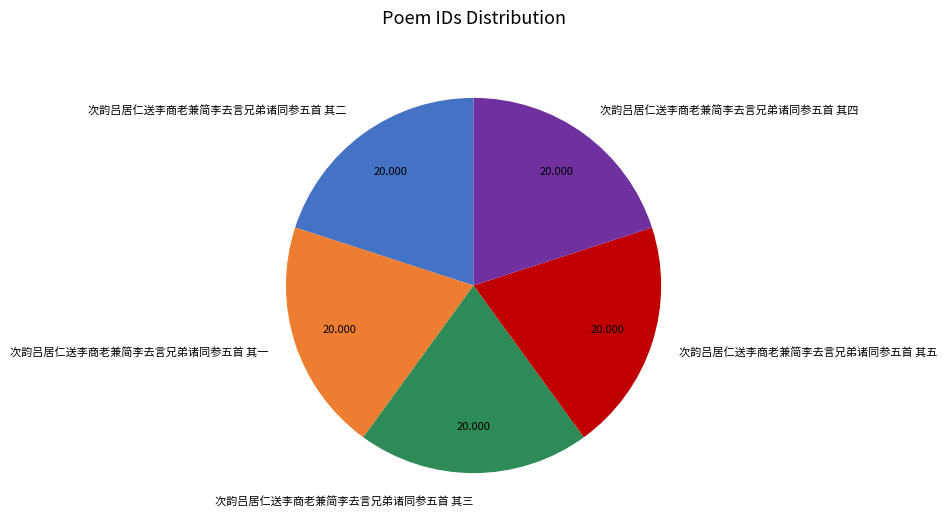

True or false: 次韵吕居仁送李商老兼简李去言兄弟诸同参五首 其四 accounts for 31% of the total.

False